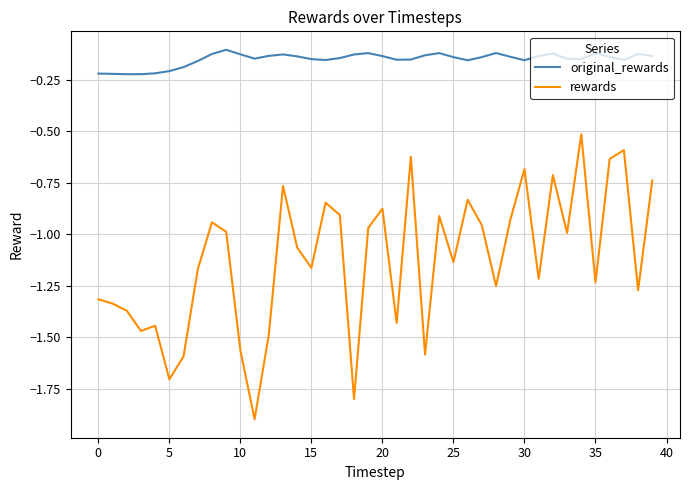

Which series has the largest total across all categories?

original_rewards